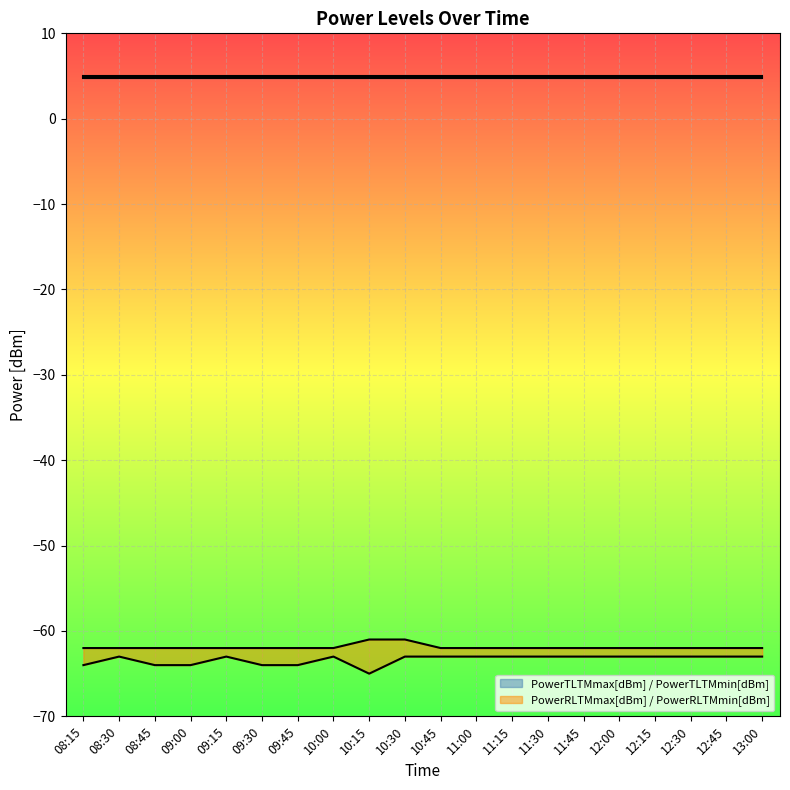

What is the average value of the PowerRLTMmin[dBm] series?

-63